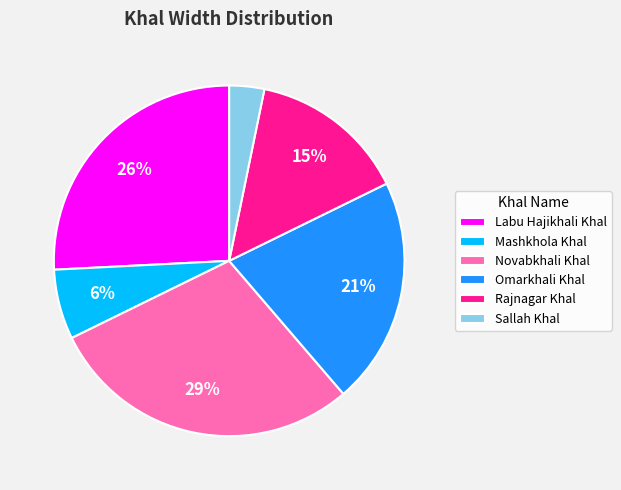

Between Omarkhali Khal and Sallah Khal, which is larger?

Omarkhali Khal